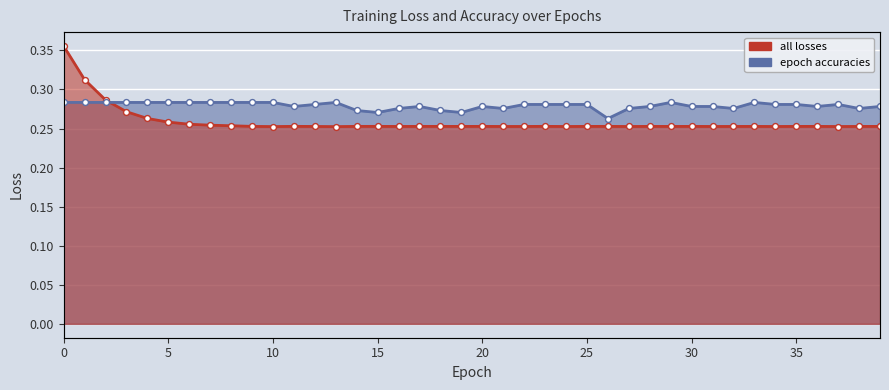

Which series has the widest spread of Y values?

all losses